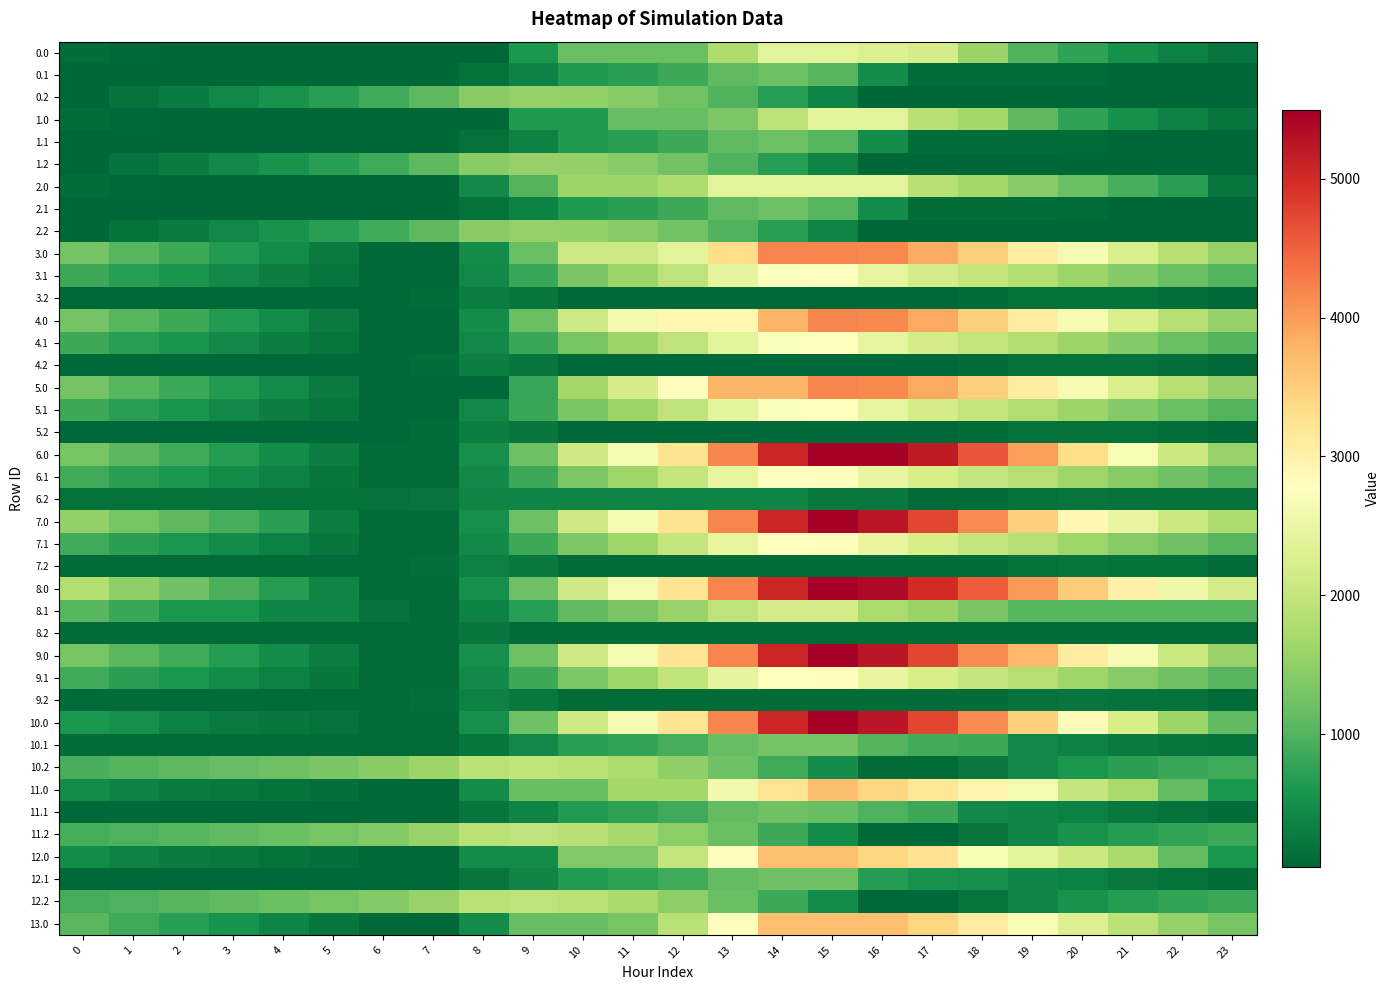

At 0, list the series in order from smallest to largest.

0.1, 1.1, 2.1, 0.2, 1.2, 2.2, 3.2, 4.2, 5.2, 12.1, 11.1, 8.2, 9.2, 7.2, 10.1, 0.0, 1.0, 2.0, 6.2, 12.0, 11.0, 10.0, 3.1, 4.1, 5.1, 9.1, 6.1, 7.1, 12.2, 11.2, 10.2, 8.1, 13.0, 4.0, 5.0, 3.0, 9.0, 6.0, 7.0, 8.0